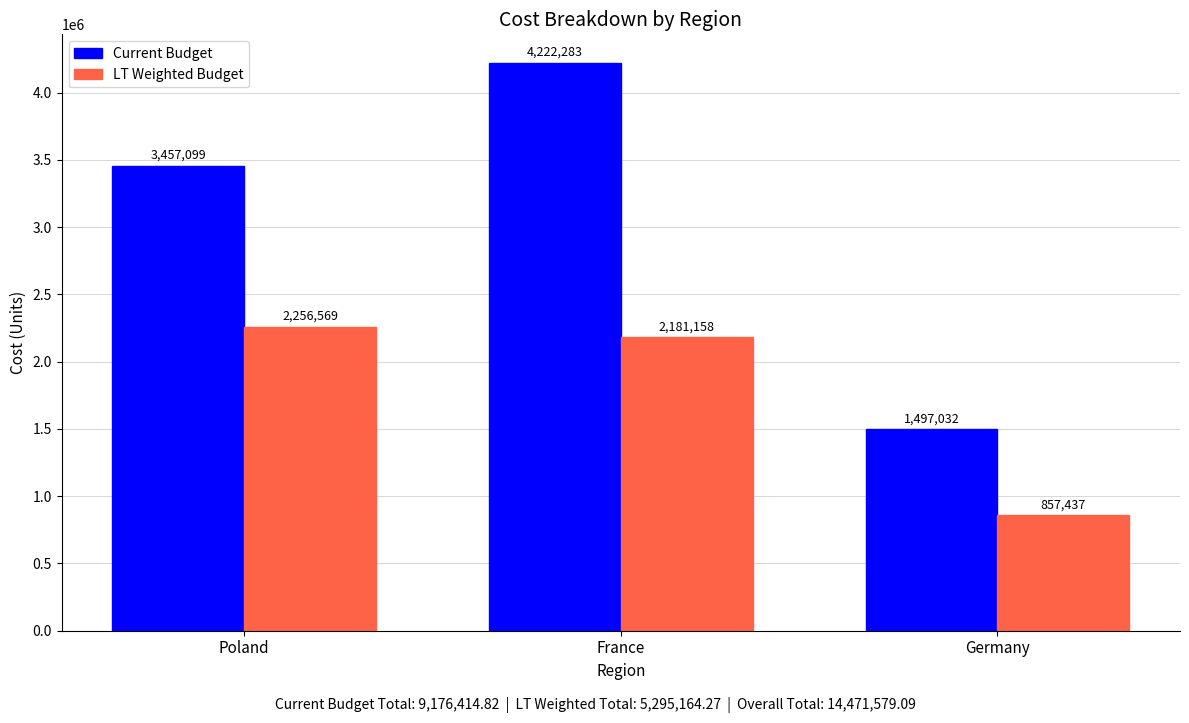

What is the difference between the highest and lowest values at France?

2041125.2